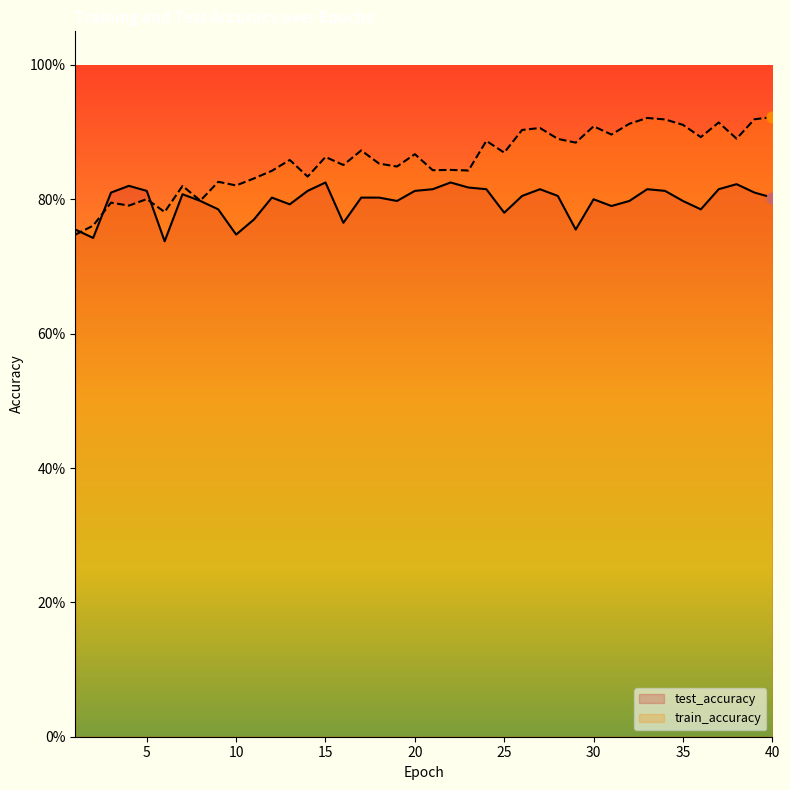

Which series contains the lowest Y value?

test_accuracy